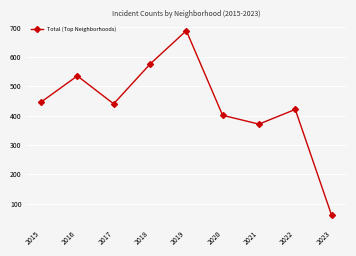

What is the difference between the values at 2020 and 2018?

174